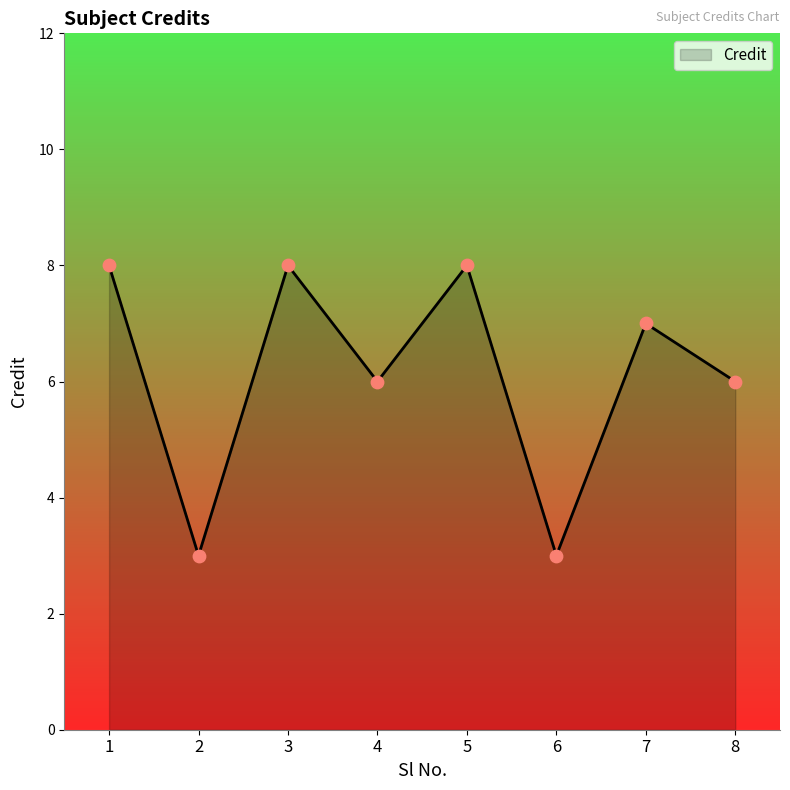

Approximately how many times larger is the value at 1 compared to 4?

1.3